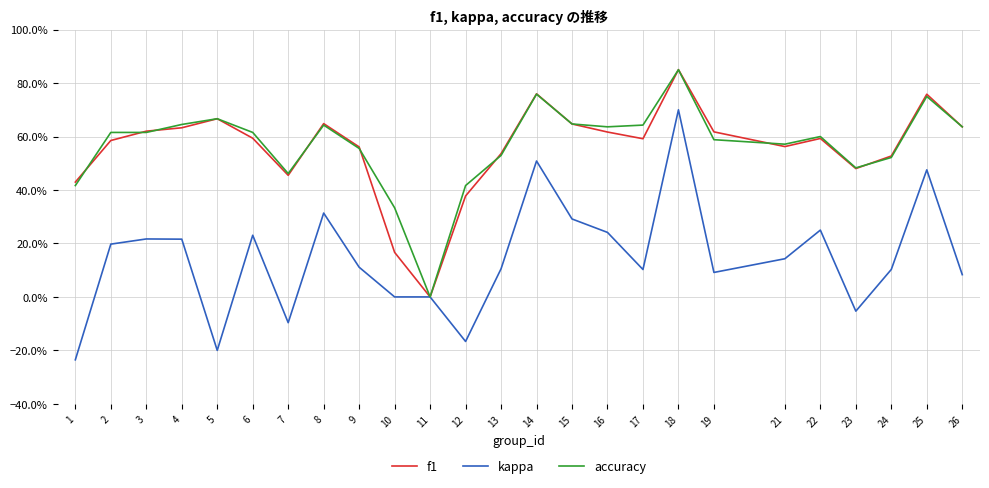

Which series changed the most between 4 and 26?

kappa